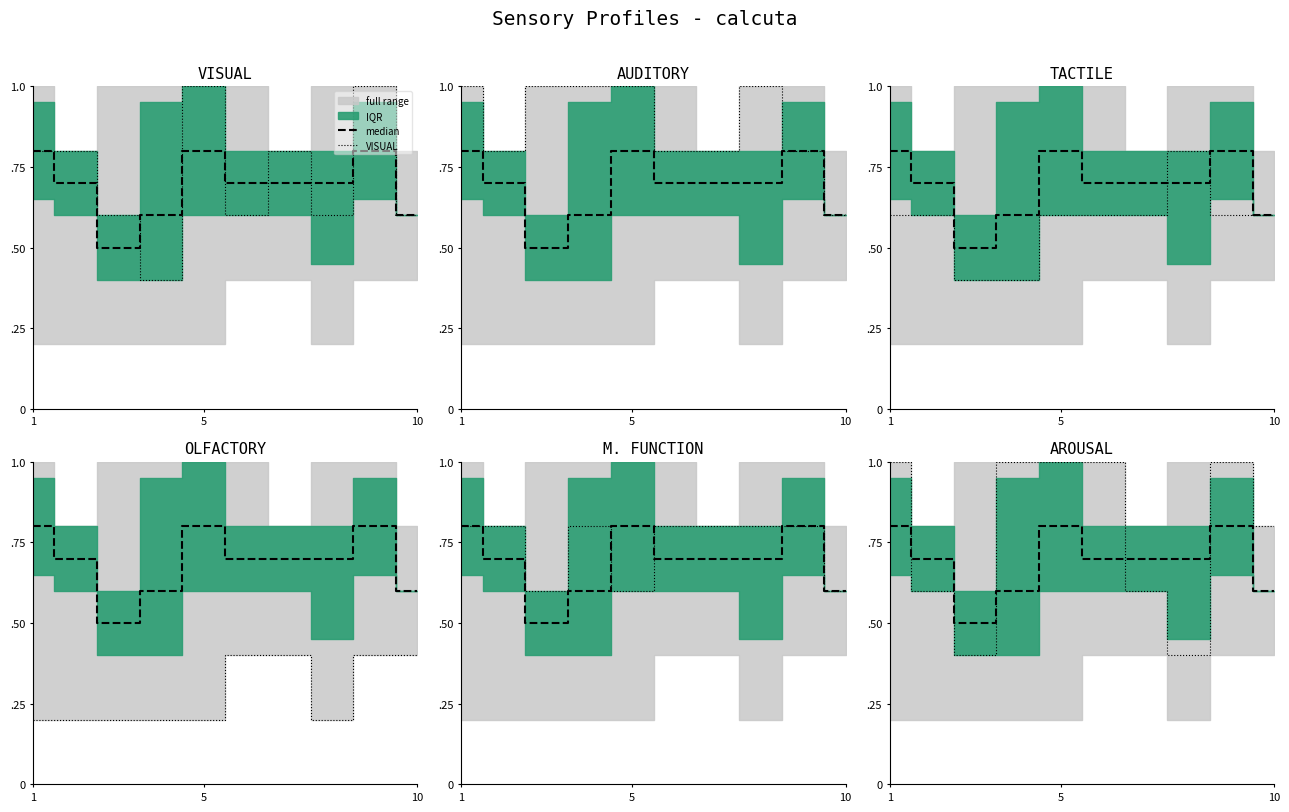

Which label corresponds to the smallest value in the chart?

1